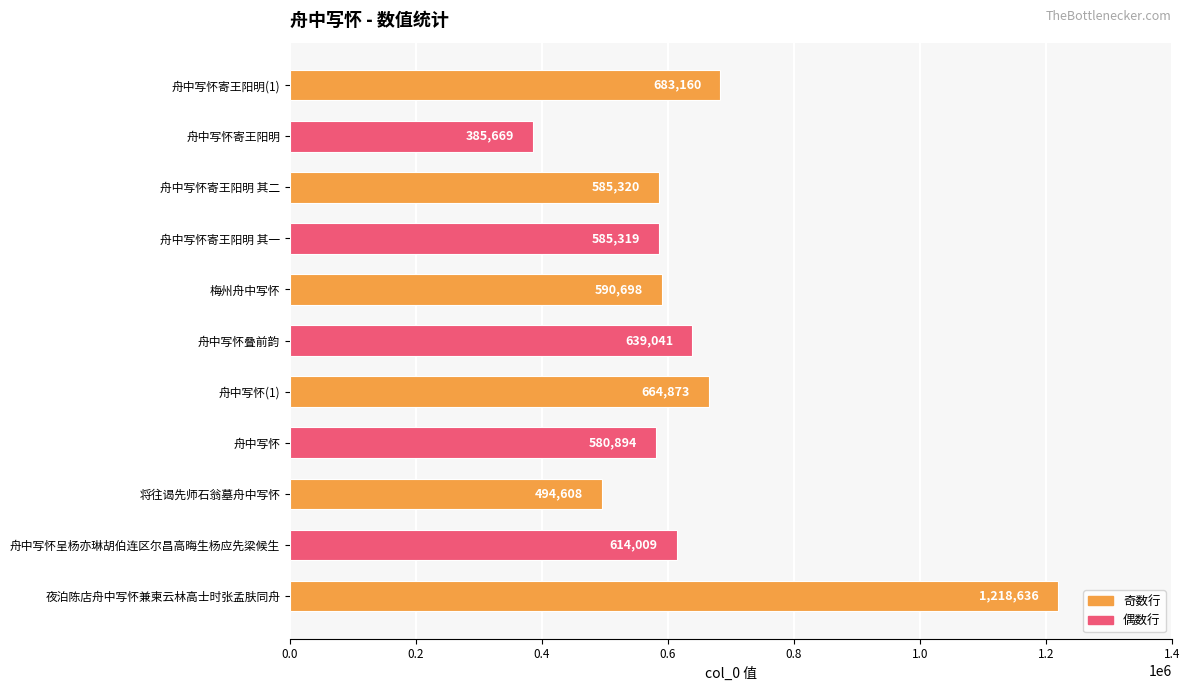

What is the change in value from 夜泊陈店舟中写怀兼柬云林高士时张孟肤同舟 to 舟中写怀呈杨亦琳胡伯连区尔昌高晦生杨应先梁候生?

-604627